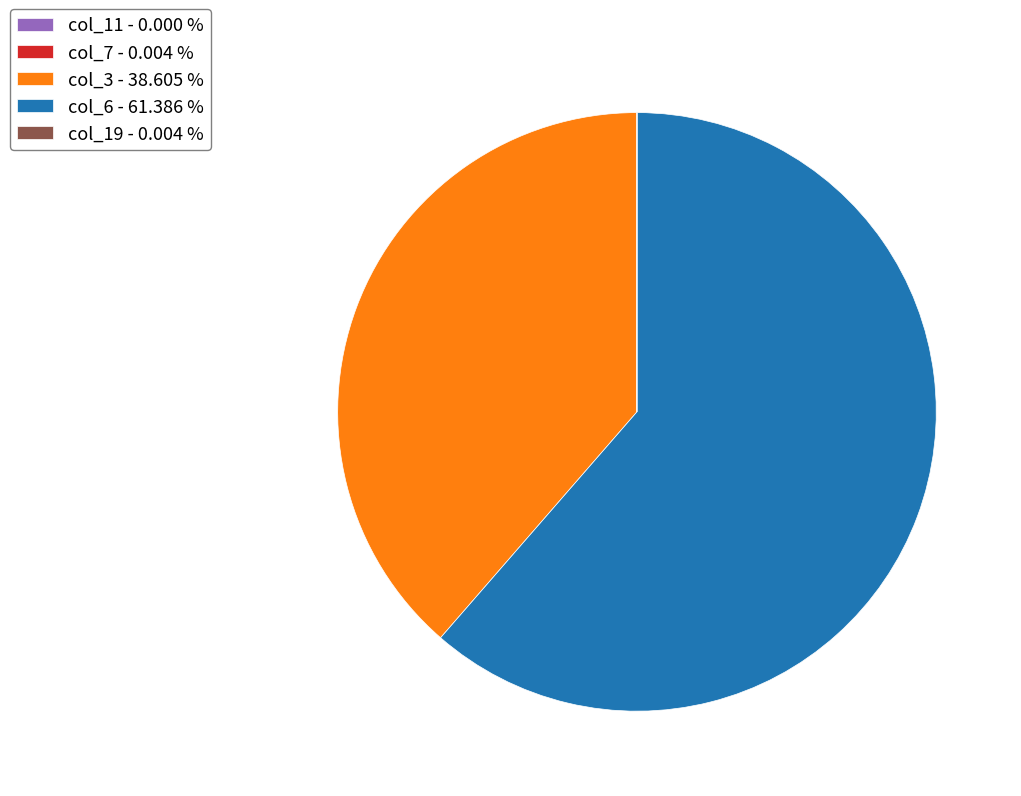

Does any single category account for the majority?

Yes